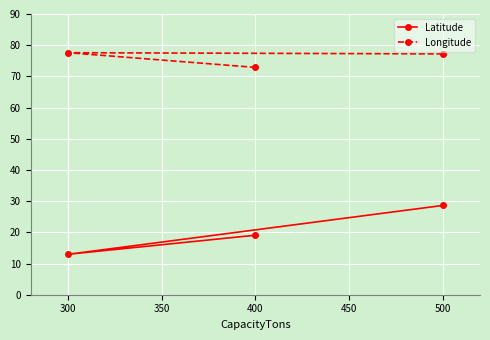

How many data points in Latitude are above 19?

2